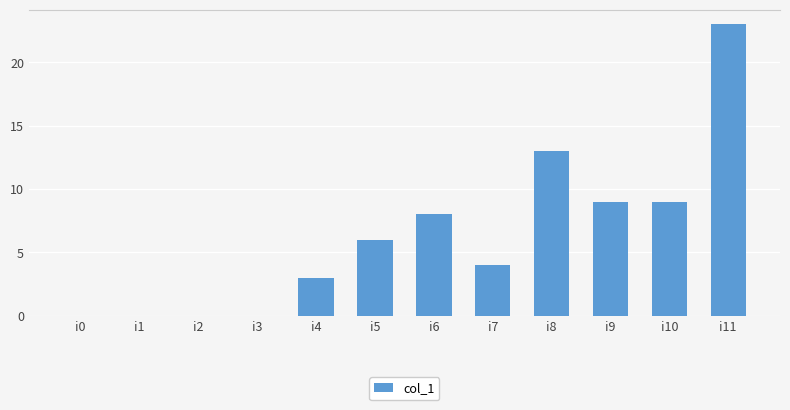

Reading right to left, list all the values displayed in this chart.

i11=23	i10=9	i9=9	i8=13	i7=4	i6=8	i5=6	i4=3	i3=0	i2=0	i1=0	i0=0